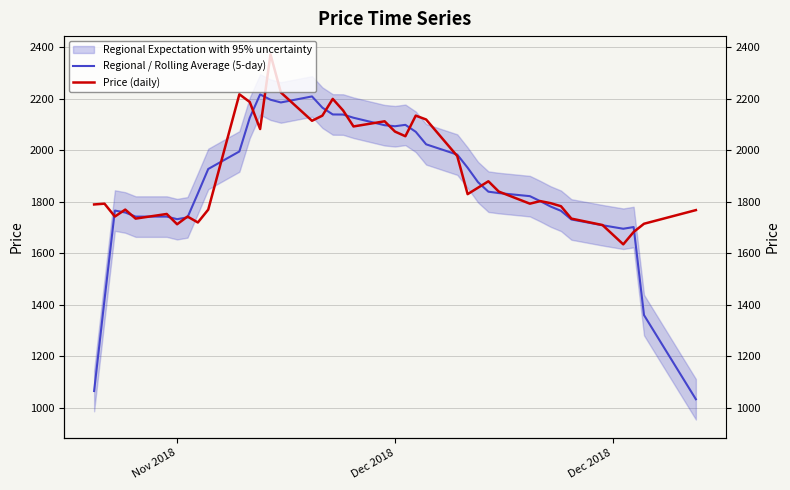

True or false: Regional / Rolling Average (5-day) has more than 2 points higher than both neighbors.

True